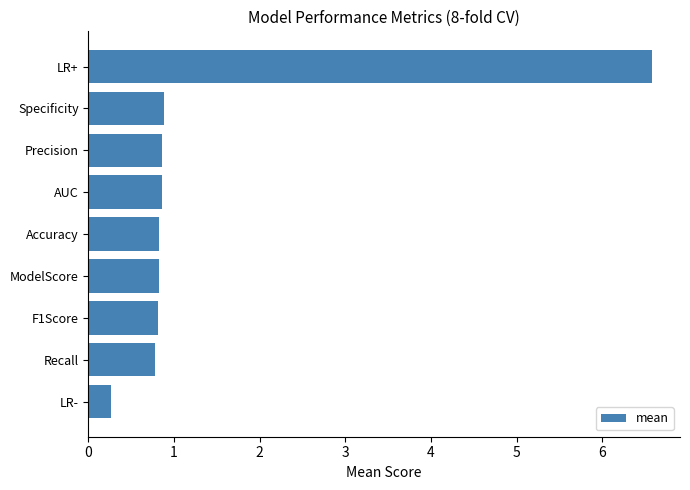

What is the difference between the maximum and minimum values?

6.3